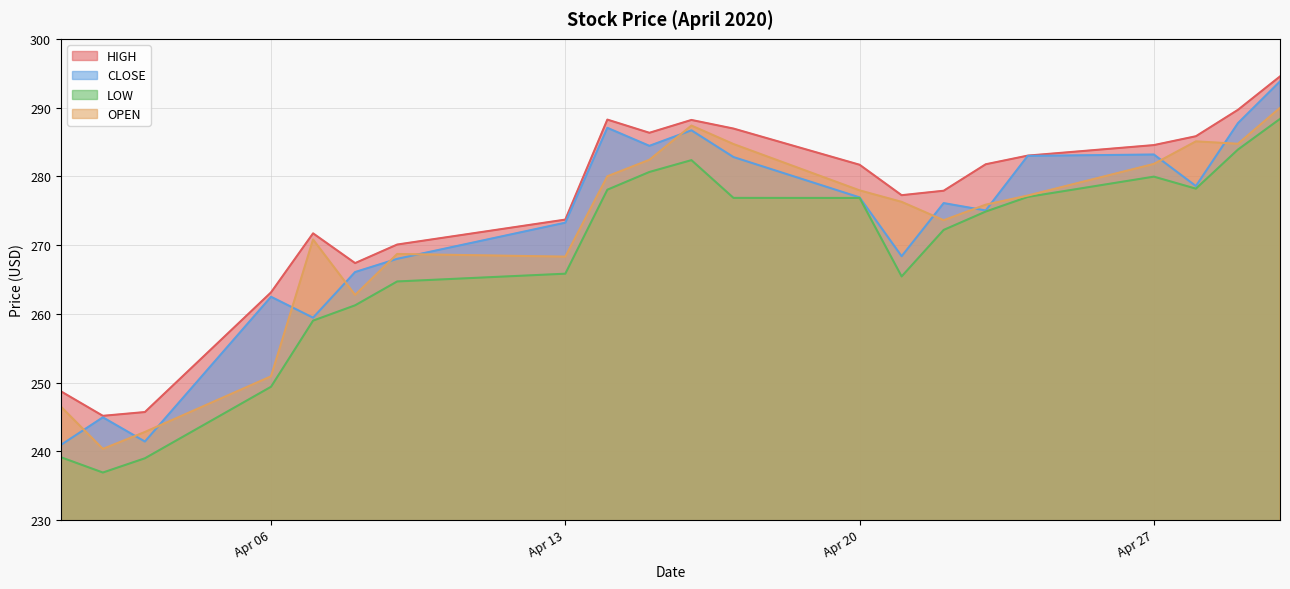

Which series has the largest total across all categories?

HIGH